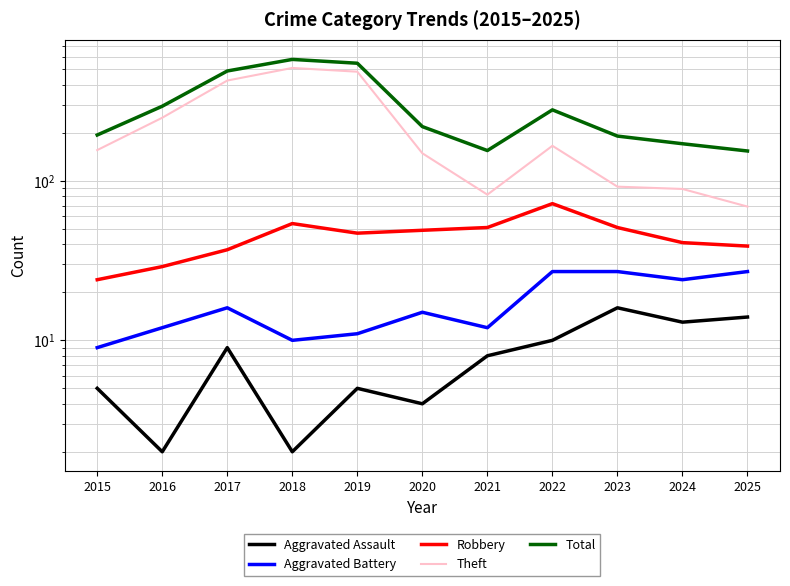

At how many categories does at least one series exceed 533?

2